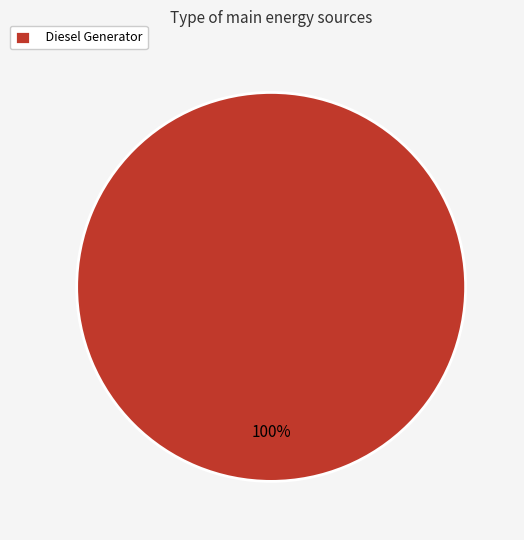

How many segments does this pie chart have?

1